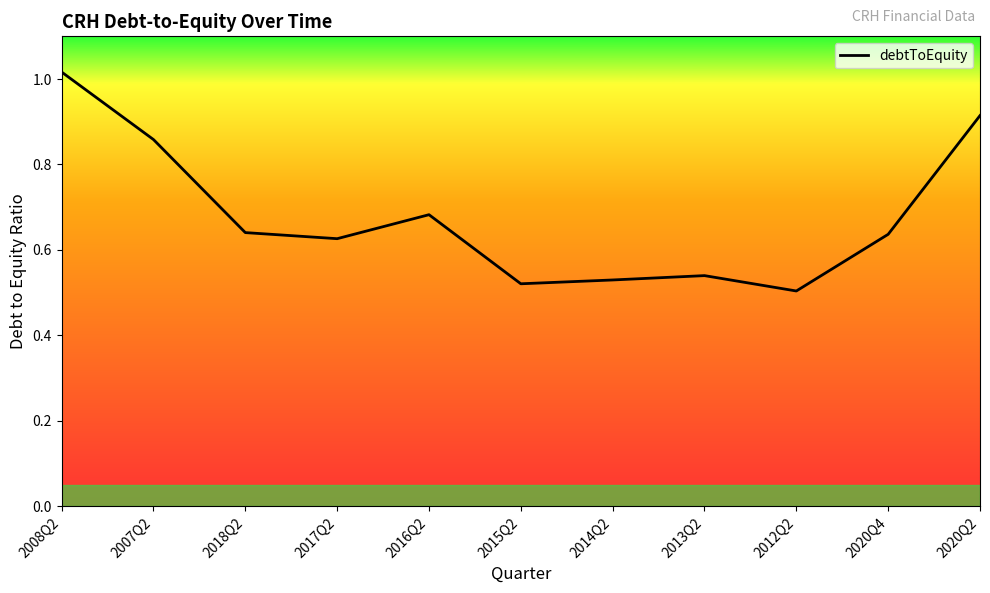

What position from the left is 2012Q2?

9